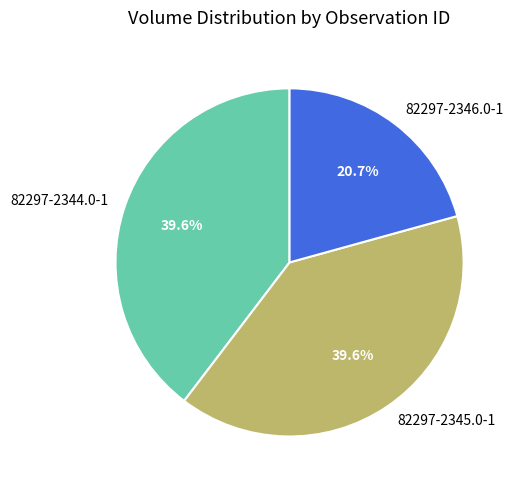

Is 82297-2344.0-1 the majority of the pie?

No